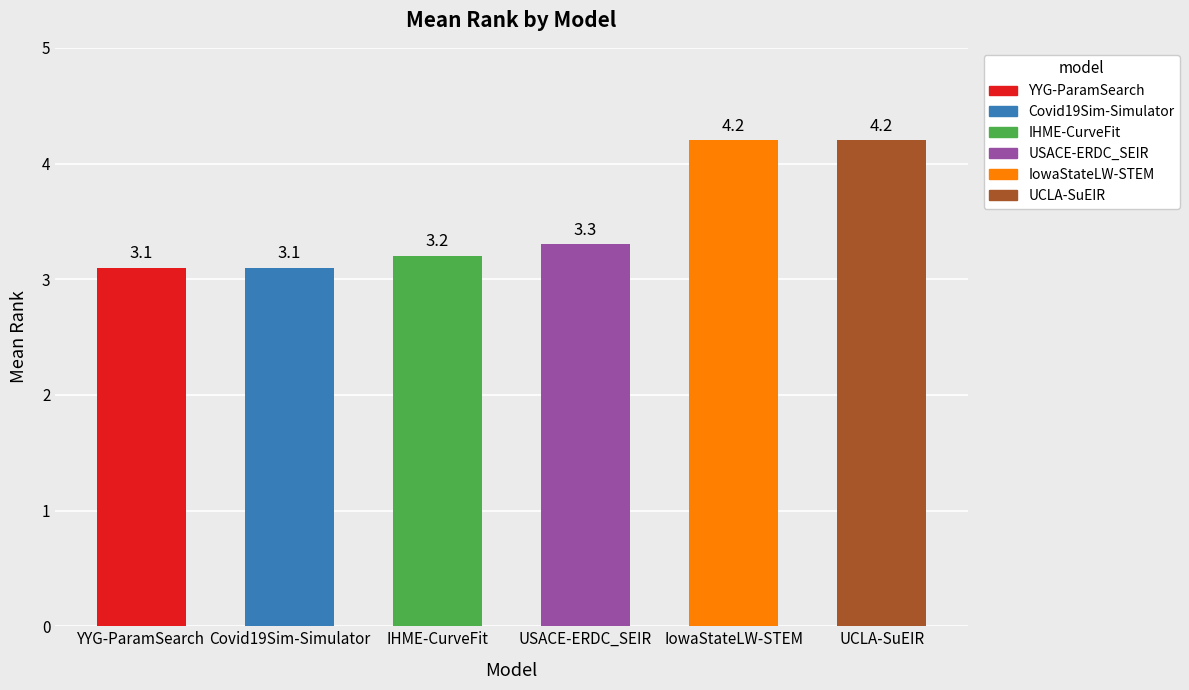

List the labels in order of value, smallest first.

YYG-ParamSearch, Covid19Sim-Simulator, IHME-CurveFit, USACE-ERDC_SEIR, IowaStateLW-STEM, UCLA-SuEIR